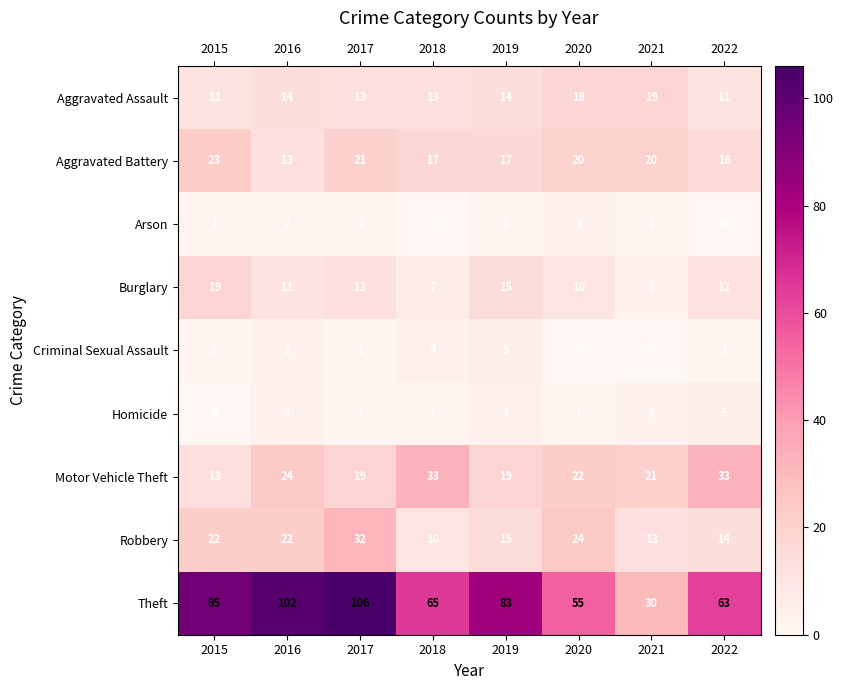

At which label does Motor Vehicle Theft first exceed 22?

2016